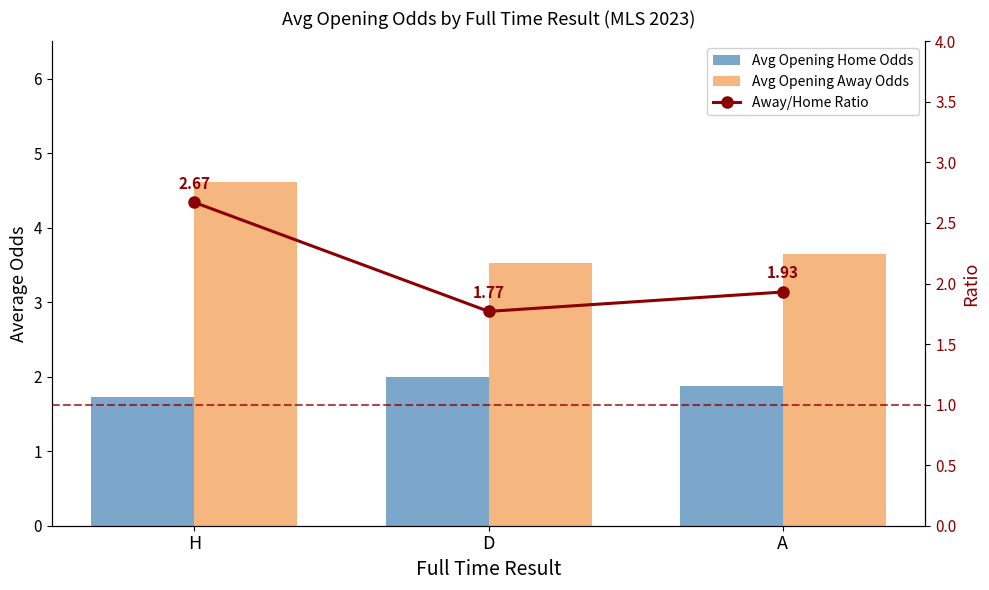

Reading left to right, extract all data points from this chart.

Avg Opening Home Odds: 1.7	2.0	1.9
Avg Opening Away Odds: 4.6	3.5	3.6
Away/Home Ratio: 2.7	1.8	1.9